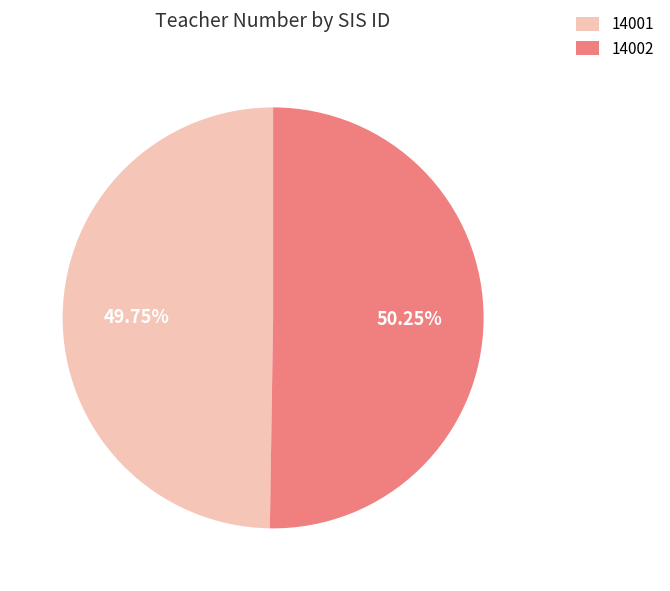

Approximately how many times larger is the value at 14002 compared to 14001?

1.0